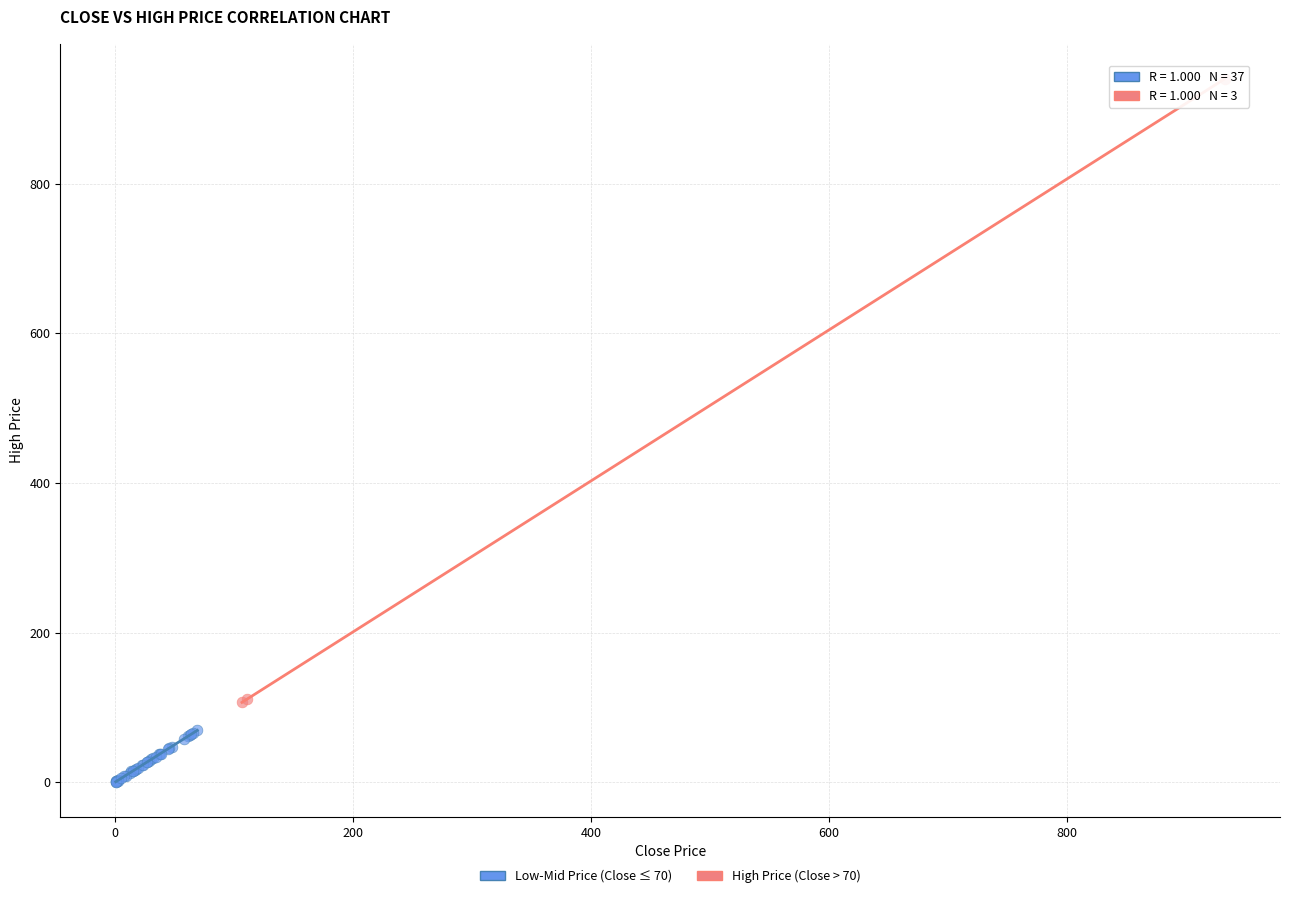

Which series reaches the maximum Y coordinate?

High Price (Close > 70)